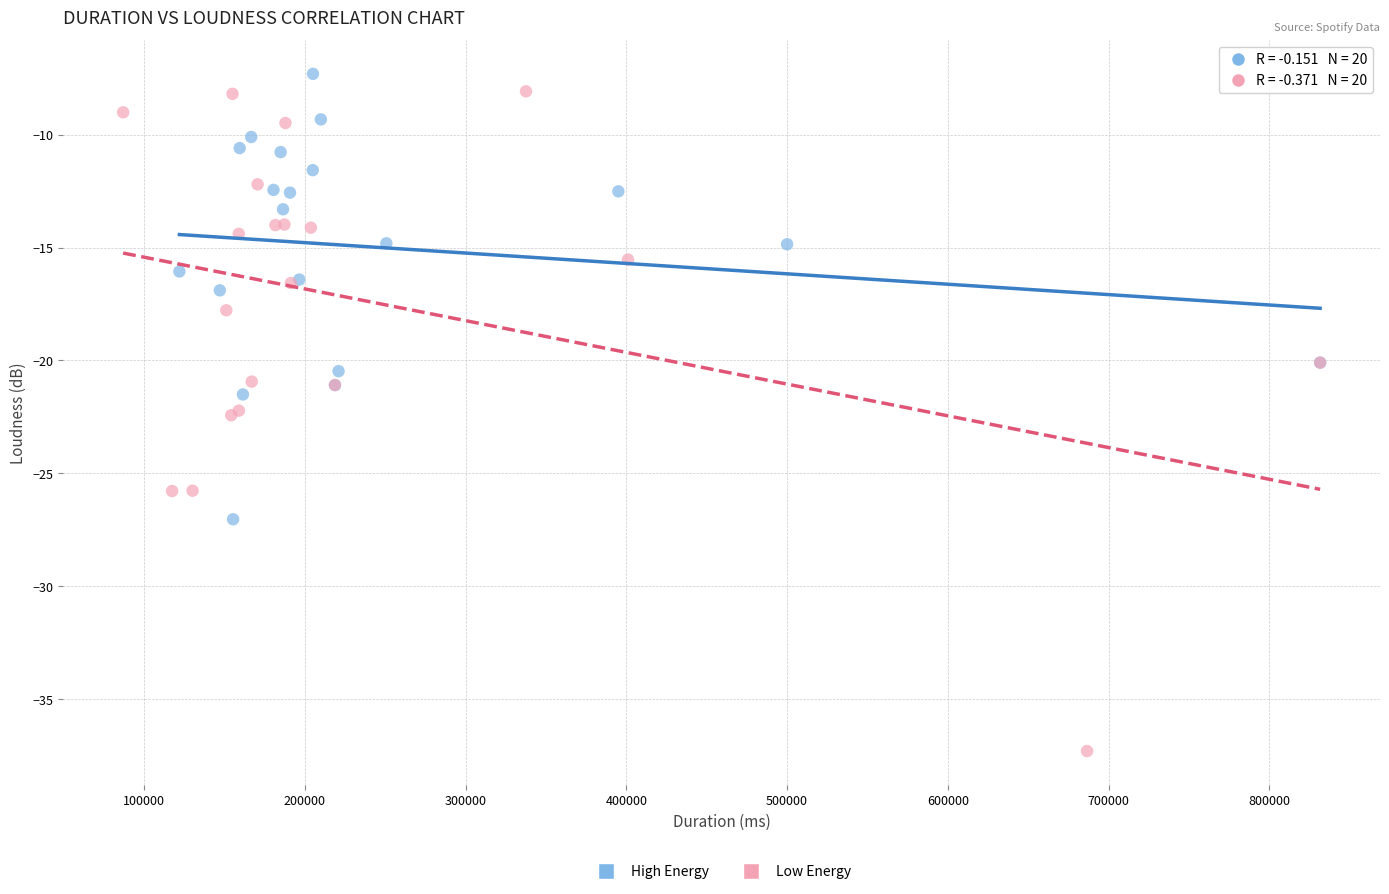

Which series has the widest spread of Y values?

Low Energy